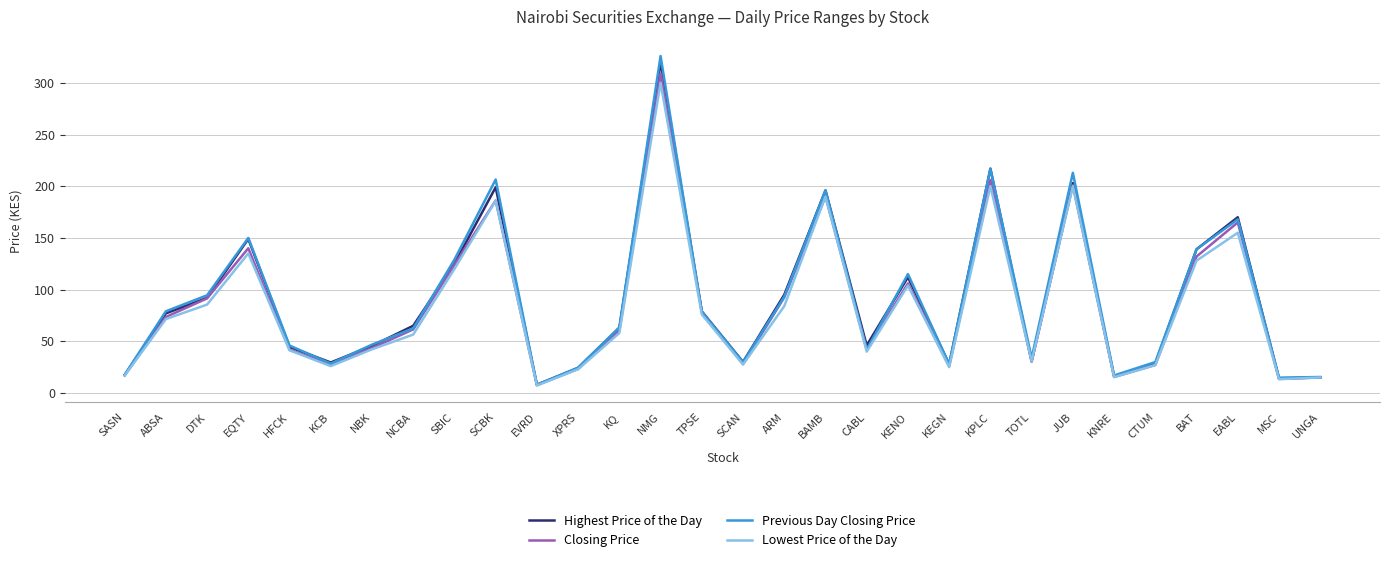

What is the spread (max minus min) of values at KCB?

3.5